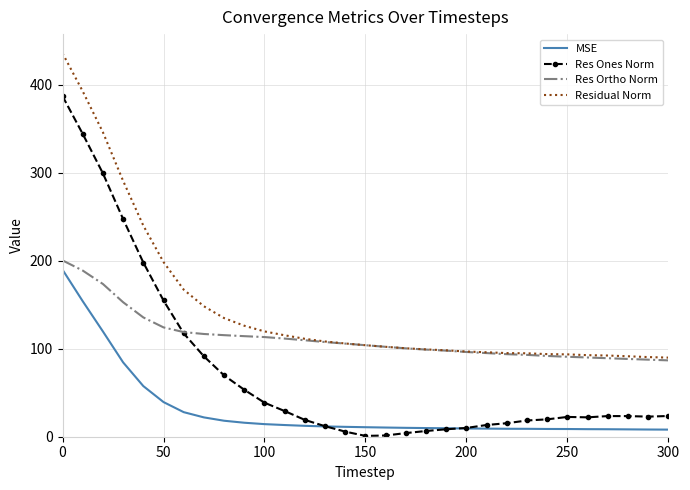

Which series has the largest total across all categories?

Residual Norm